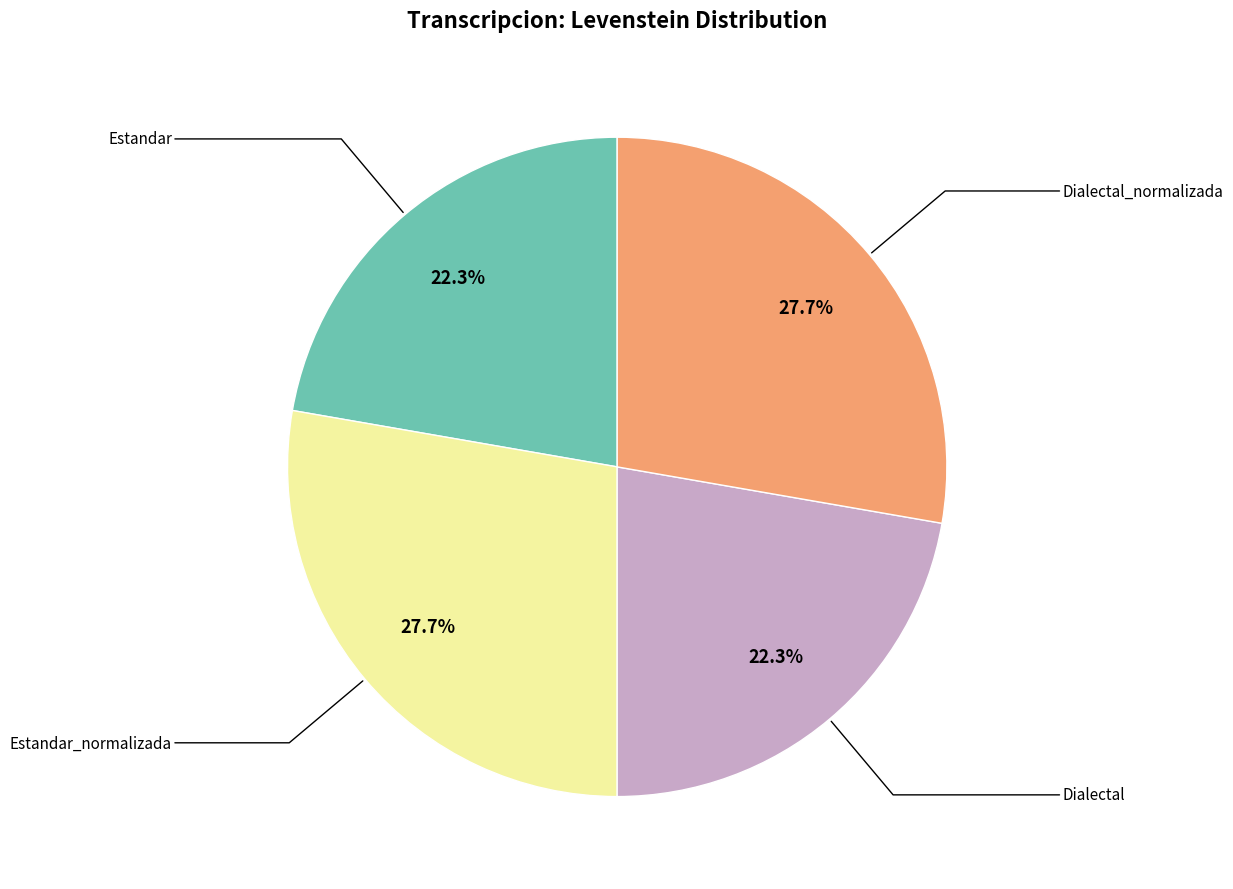

Does any single category account for the majority?

No